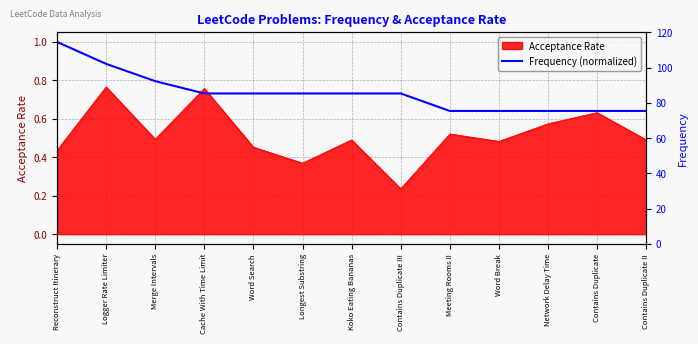

What is the label of the 3rd point from the right?

Network Delay Time